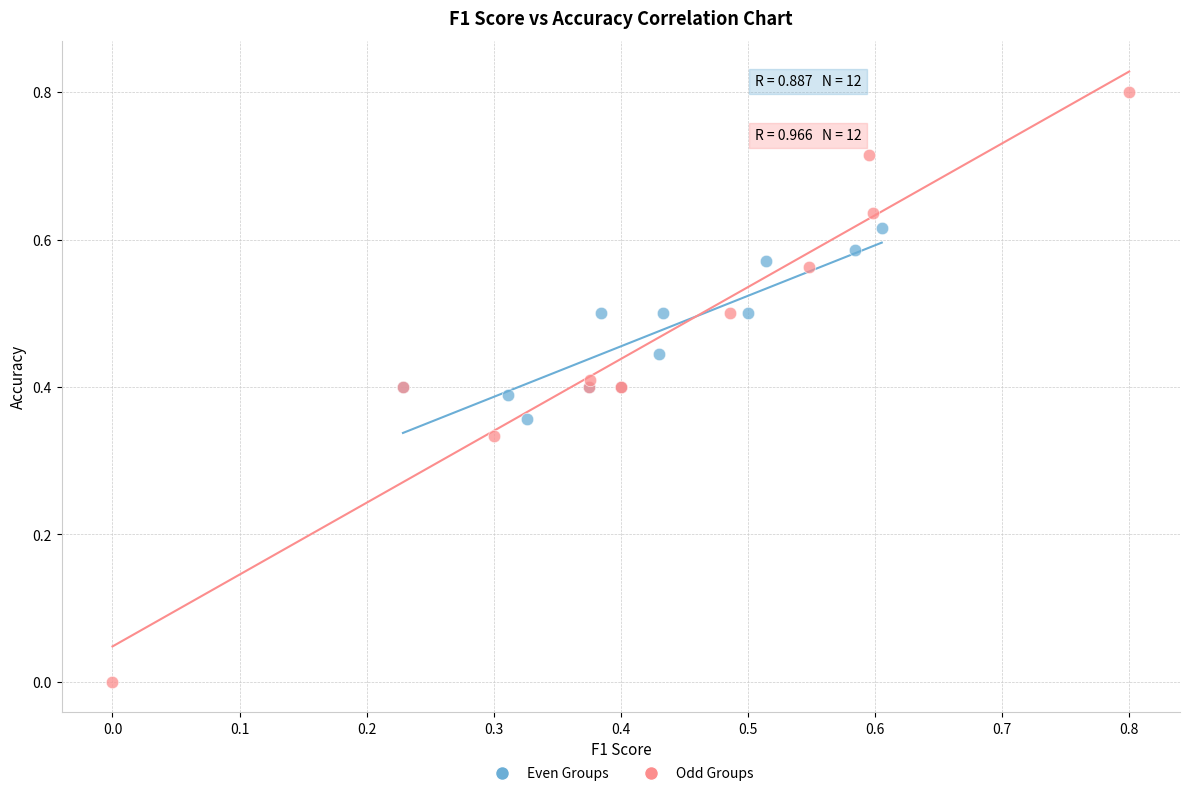

Which series contains the highest Y value?

Odd Groups